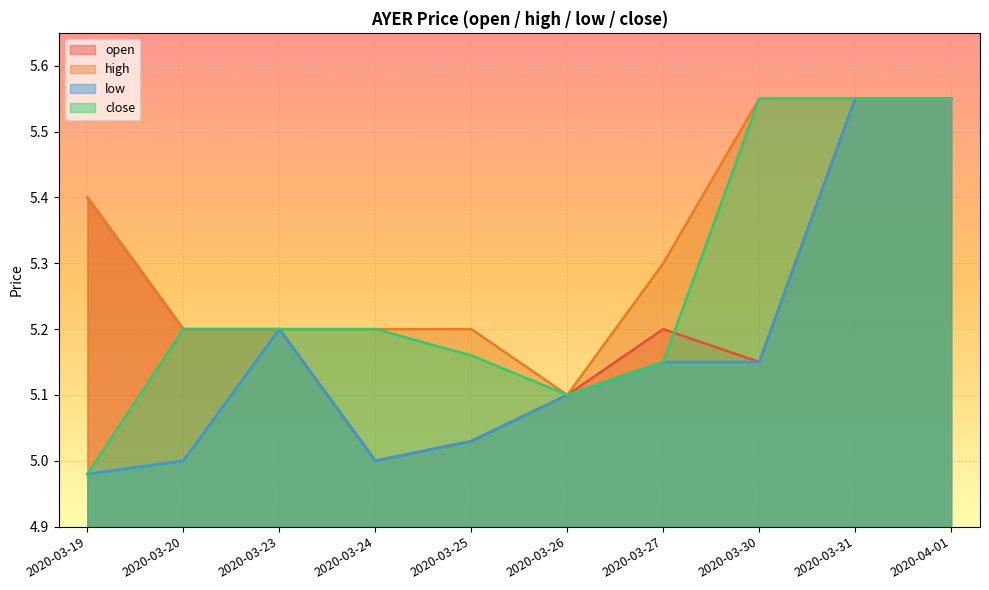

Reading left to right, list all the values displayed in this chart.

open: 2020-03-19=5.4	2020-03-20=5.2	2020-03-23=5.2	2020-03-24=5.0	2020-03-25=5.0	2020-03-26=5.1	2020-03-27=5.2	2020-03-30=5.2	2020-03-31=5.5	2020-04-01=5.5
high: 2020-03-19=5.4	2020-03-20=5.2	2020-03-23=5.2	2020-03-24=5.2	2020-03-25=5.2	2020-03-26=5.1	2020-03-27=5.3	2020-03-30=5.5	2020-03-31=5.5	2020-04-01=5.5
low: 2020-03-19=5.0	2020-03-20=5.0	2020-03-23=5.2	2020-03-24=5.0	2020-03-25=5.0	2020-03-26=5.1	2020-03-27=5.2	2020-03-30=5.2	2020-03-31=5.5	2020-04-01=5.5
close: 2020-03-19=5.0	2020-03-20=5.2	2020-03-23=5.2	2020-03-24=5.2	2020-03-25=5.2	2020-03-26=5.1	2020-03-27=5.2	2020-03-30=5.5	2020-03-31=5.5	2020-04-01=5.5